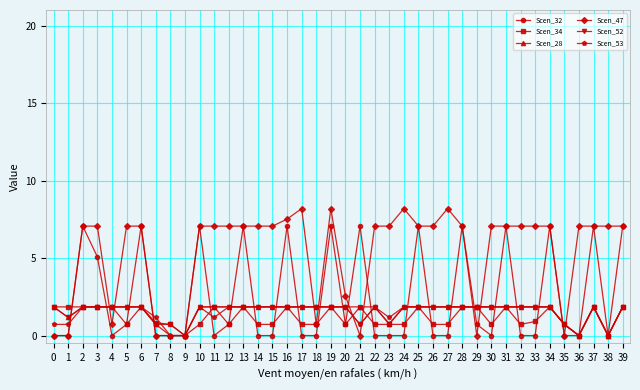

What are all the series names shown in the legend?

Scen_32, Scen_34, Scen_28, Scen_47, Scen_52, Scen_53